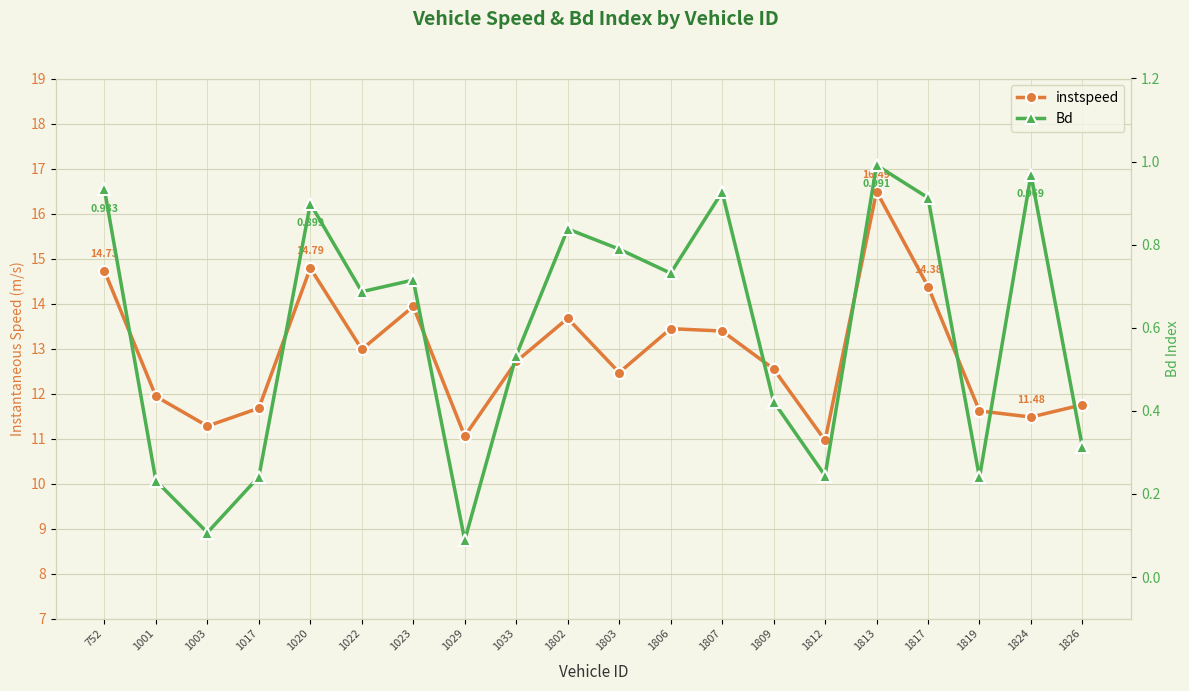

What are all the series names shown in the legend?

instspeed, Bd